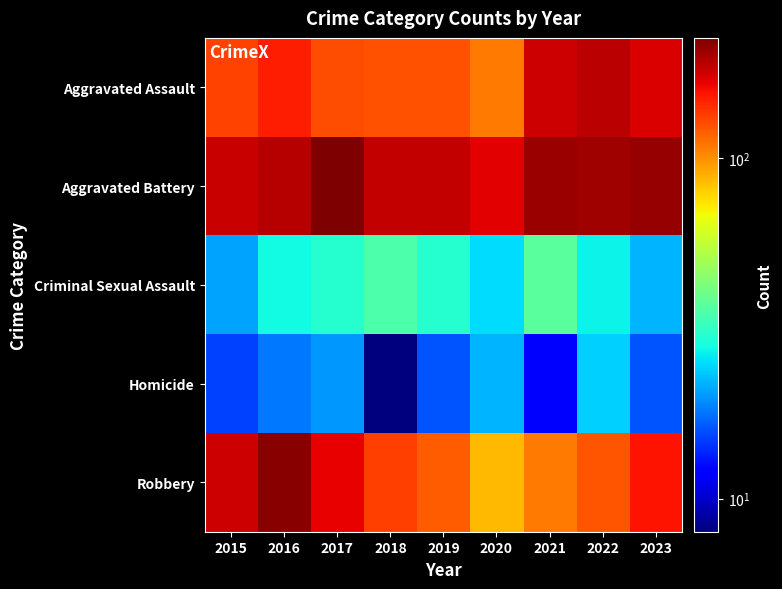

Reading left to right, what are all the values shown in this chart?

Aggravated Assault: 2015=132	2016=149	2017=126	2018=124	2019=124	2020=108	2021=179	2022=190	2023=173
Aggravated Battery: 2015=183	2016=193	2017=226	2018=184	2019=184	2020=168	2021=208	2022=205	2023=210
Criminal Sexual Assault: 2015=21	2016=28	2017=30	2018=35	2019=30	2020=25	2021=37	2022=27	2023=22
Homicide: 2015=15	2016=18	2017=20	2018=8	2019=16	2020=22	2021=12	2022=24	2023=16
Robbery: 2015=180	2016=220	2017=166	2018=134	2019=120	2020=87	2021=108	2022=123	2023=156